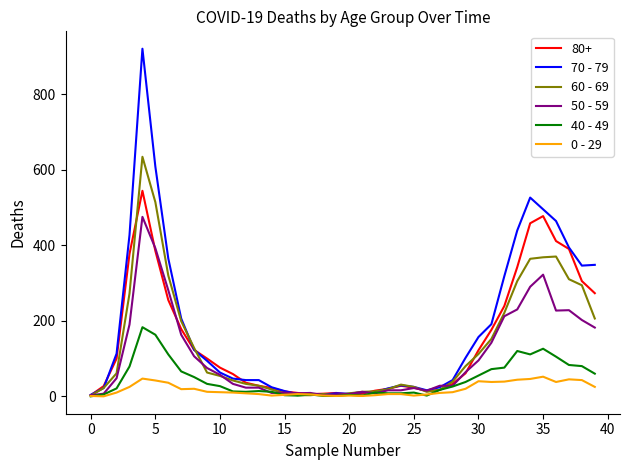

Which series has the widest spread of values?

70 - 79